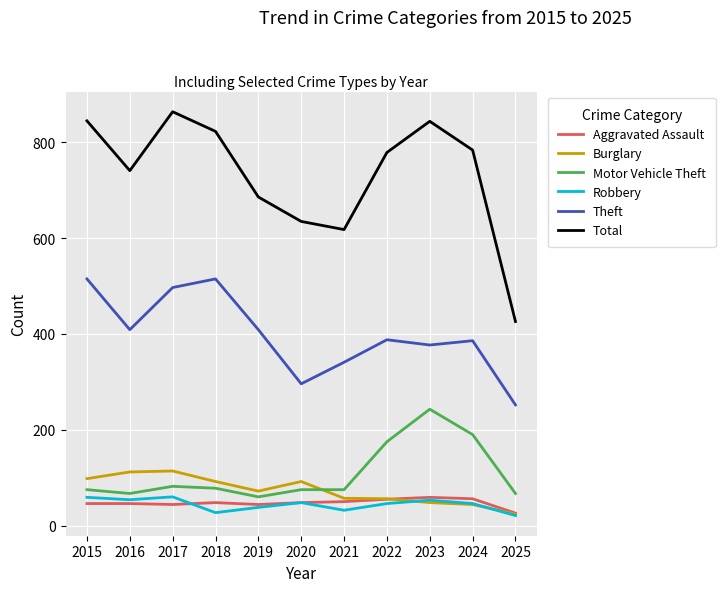

The Robbery series shows 53 at 2023. True or false?

True